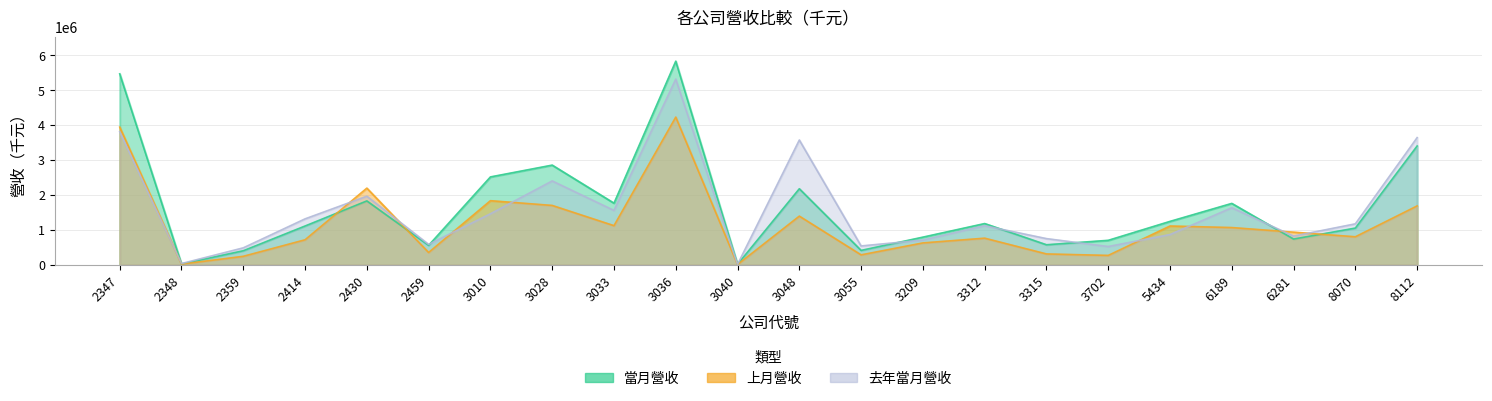

Between 2359 and 3048, which is larger?

3048